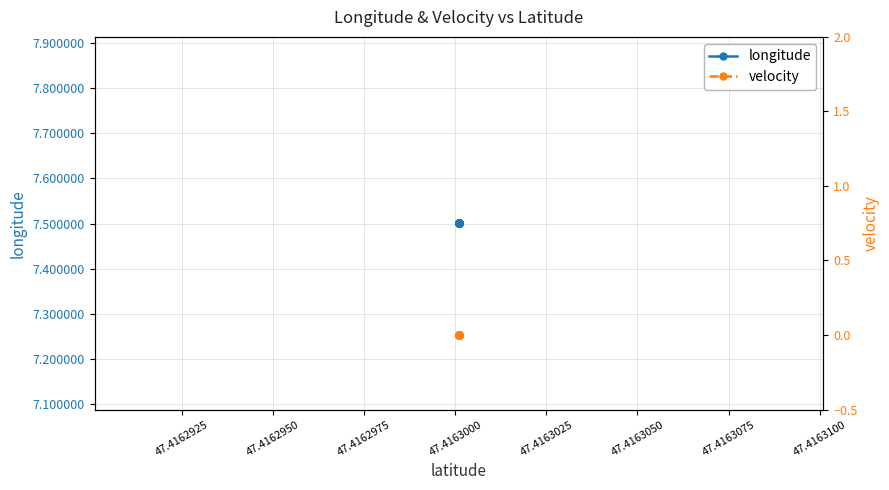

Reading left to right, list all the values displayed in this chart.

longitude: 7.5	7.5	7.5	7.5	7.5	7.5	7.5	7.5	7.5	7.5	7.5	7.5	7.5	7.5	7.5	7.5	7.5	7.5	7.5	7.5
velocity: 0.0	0.0	0.0	0.0	0.0	0.0	0.0	0.0	0.0	0.0	0.0	0.0	0.0	0.0	0.0	0.0	0.0	0.0	0.0	0.0